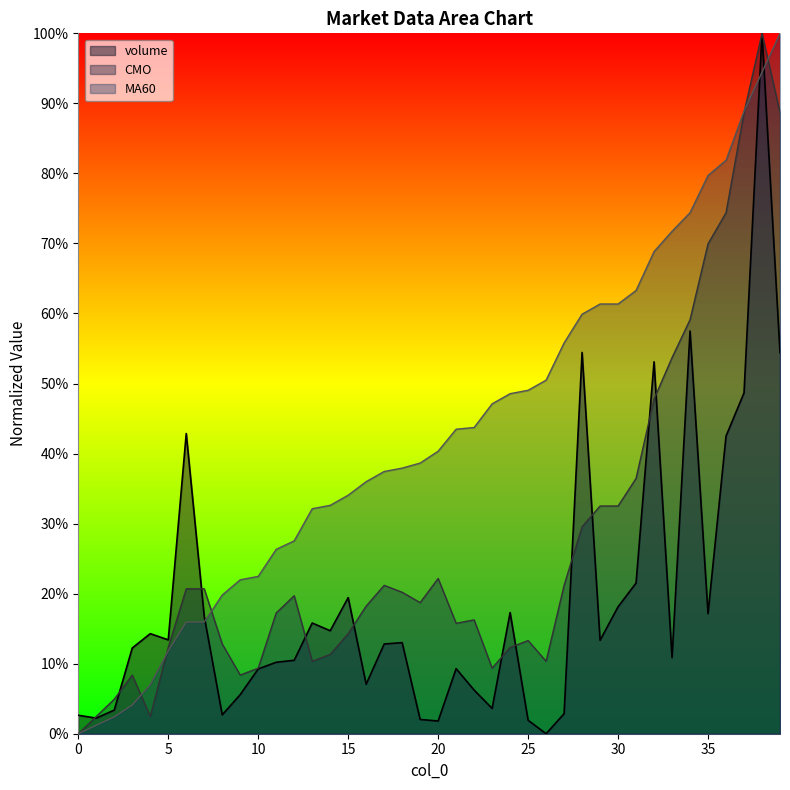

Rank the series by their average value, from lowest to highest.

volume, CMO, MA60